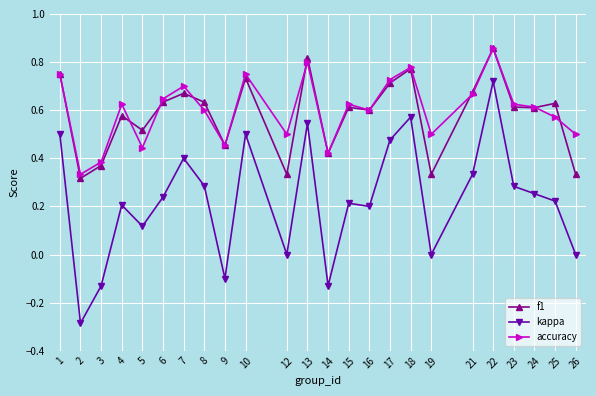

How many categories are shown in the chart?

24